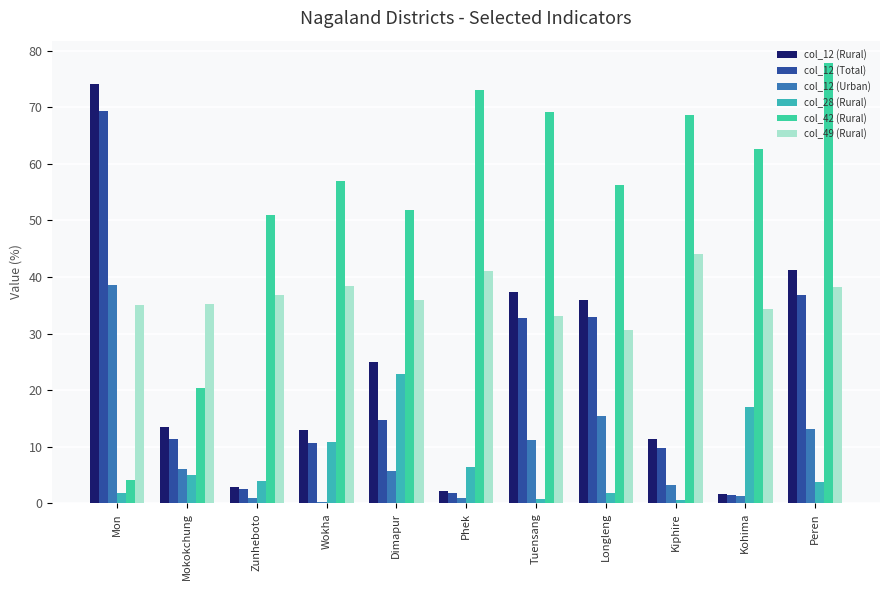

What is the minimum value shown in the chart?

0.3